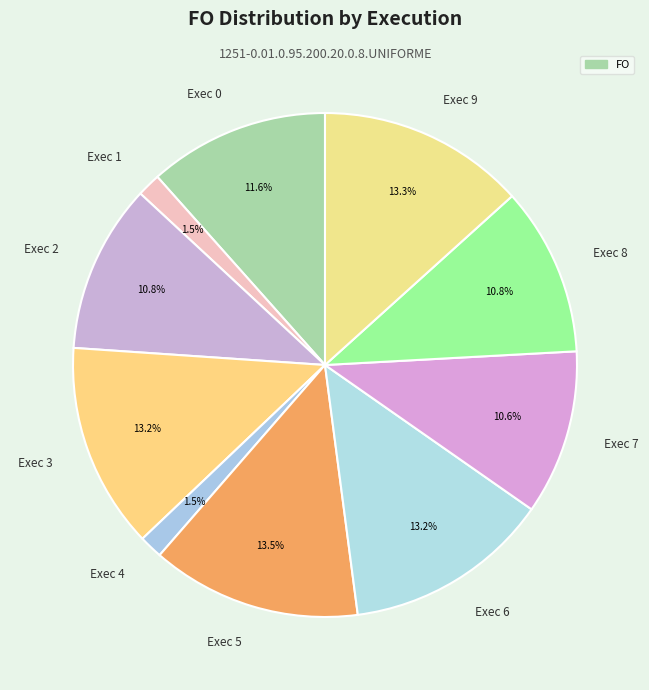

The Exec 7 slice represents 11% of the pie. True or false?

True